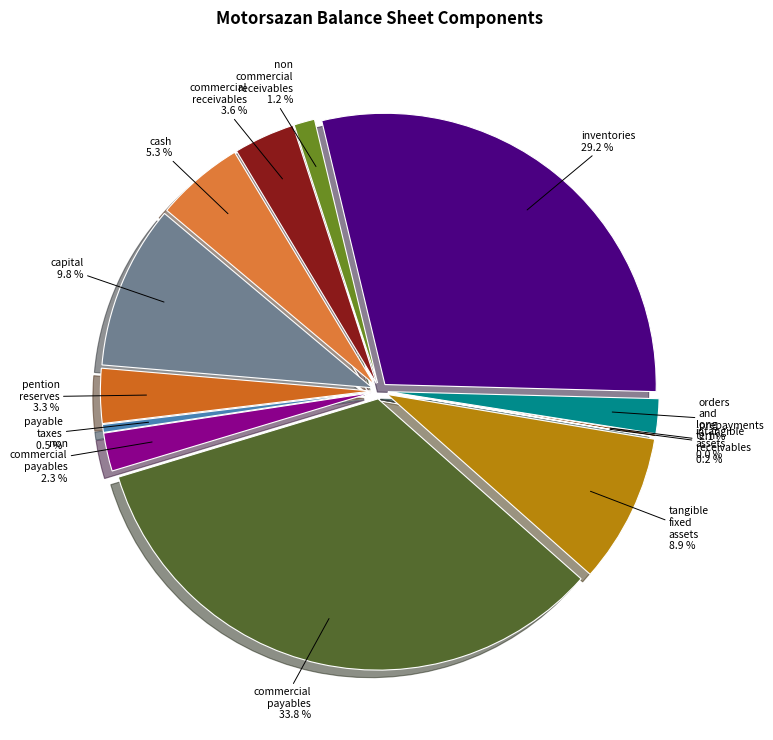

What is the ratio of the value at commercial_payables to the value at commercial_receivables?

9.3